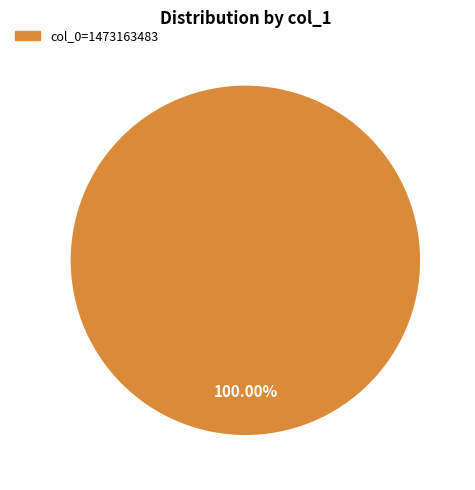

Does any single category account for the majority?

Yes